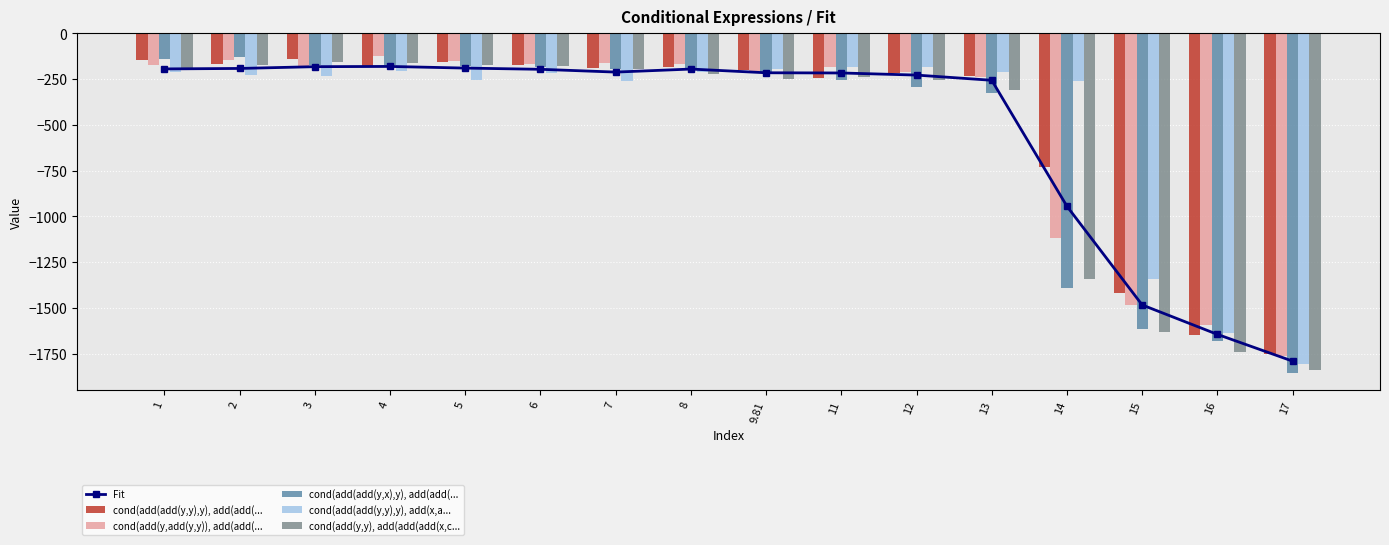

Reading left to right, transcribe all the data shown in this chart.

Fit: -194.4	-191.8	-182.1	-180.9	-189.9	-196.6	-211.7	-195.2	-215.5	-216.6	-228.1	-256.5	-944.8	-1483.9	-1644.7	-1790.8
cond(add(add(y,y),y), add(add(...: -144.8	-165.5	-141.1	-177.3	-158.3	-171.5	-187.6	-183.6	-202.7	-244.0	-217.7	-232.6	-729.4	-1419.9	-1649.0	-1749.8
cond(add(y,add(y,y)), add(add(...: -174.8	-145.4	-182.1	-125.3	-148.9	-165.0	-161.0	-167.2	-206.3	-185.8	-213.6	-239.8	-1115.8	-1481.8	-1594.4	-1762.2
cond(add(add(y,x),y), add(add(...: -138.2	-130.4	-173.2	-170.6	-177.8	-184.1	-197.4	-194.0	-212.8	-255.8	-294.1	-324.7	-1391.5	-1616.3	-1683.2	-1856.0
cond(add(add(y,y),y), add(x,a...: -211.2	-228.5	-235.1	-206.5	-255.9	-216.9	-262.0	-213.5	-195.3	-181.5	-186.1	-209.4	-258.8	-1340.1	-1636.0	-1804.5
cond(add(y,y), add(add(add(x,c...: -187.8	-173.1	-154.0	-161.0	-174.2	-177.7	-195.1	-220.2	-251.0	-240.4	-253.2	-307.2	-1341.5	-1632.2	-1739.5	-1840.8